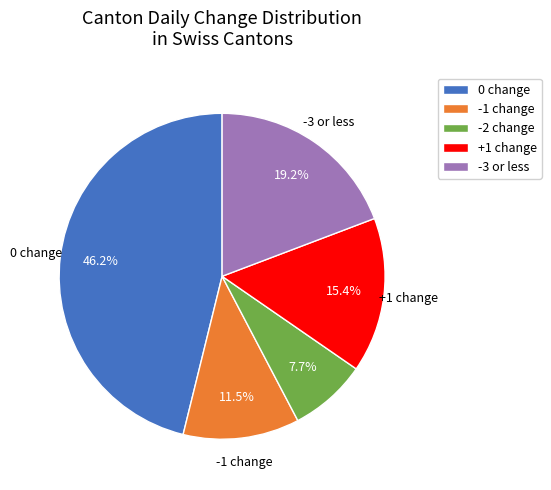

How many segments does this pie chart have?

5